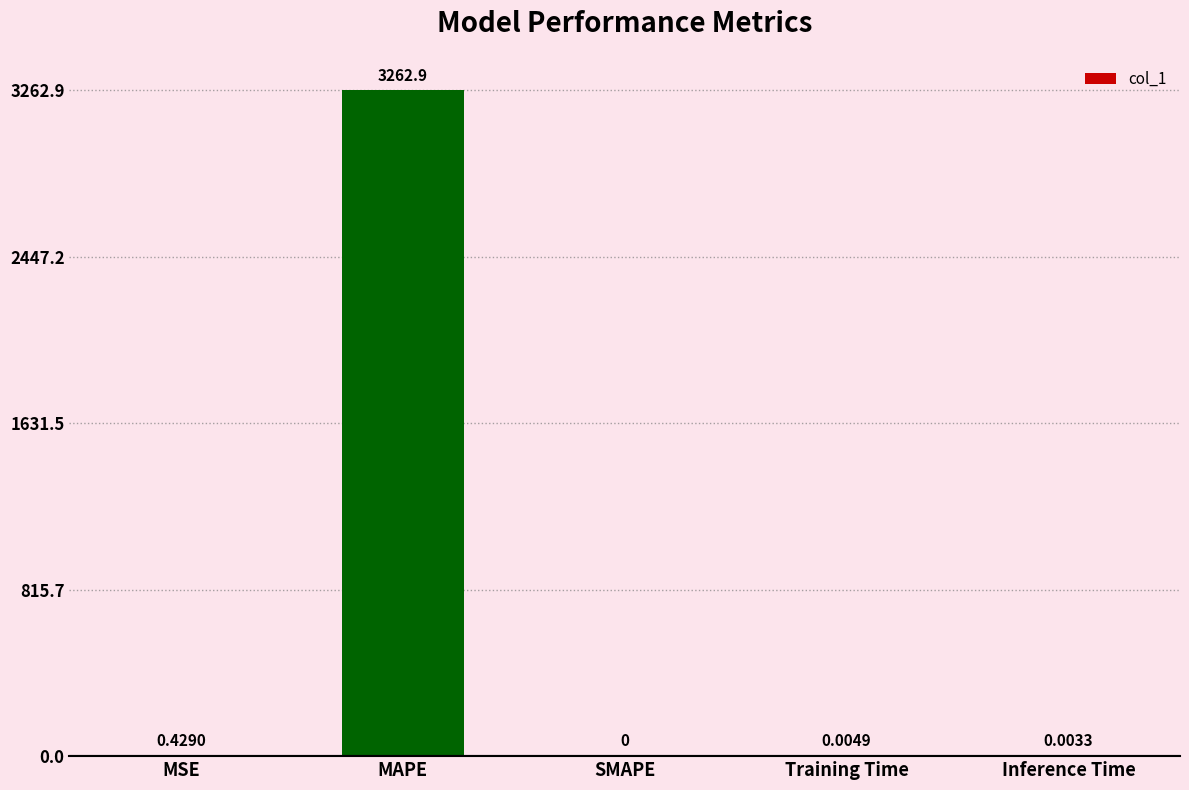

Where is the data nearest to the value 1631?

MSE